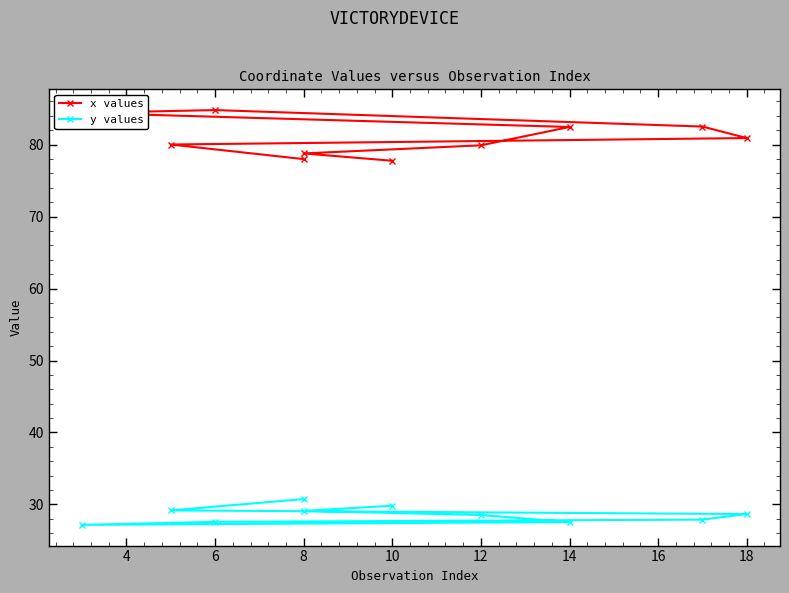

True or false: x values and y values intersect in this chart.

False